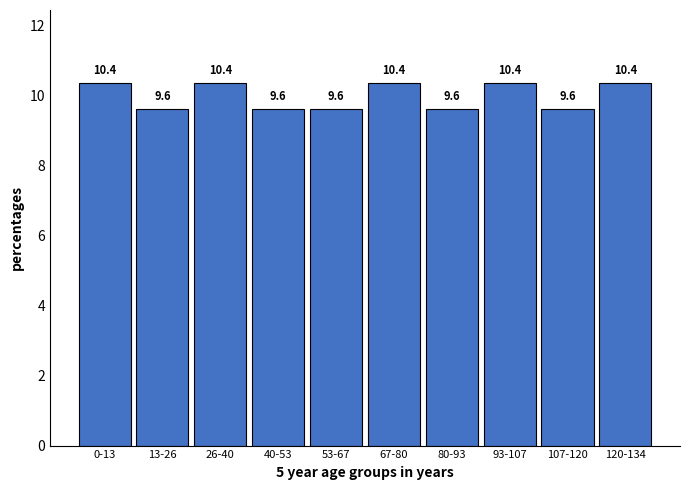

Reading left to right, what are all the values shown in this chart?

0-13=10.4	13-26=9.6	26-40=10.4	40-53=9.6	53-67=9.6	67-80=10.4	80-93=9.6	93-107=10.4	107-120=9.6	120-134=10.4